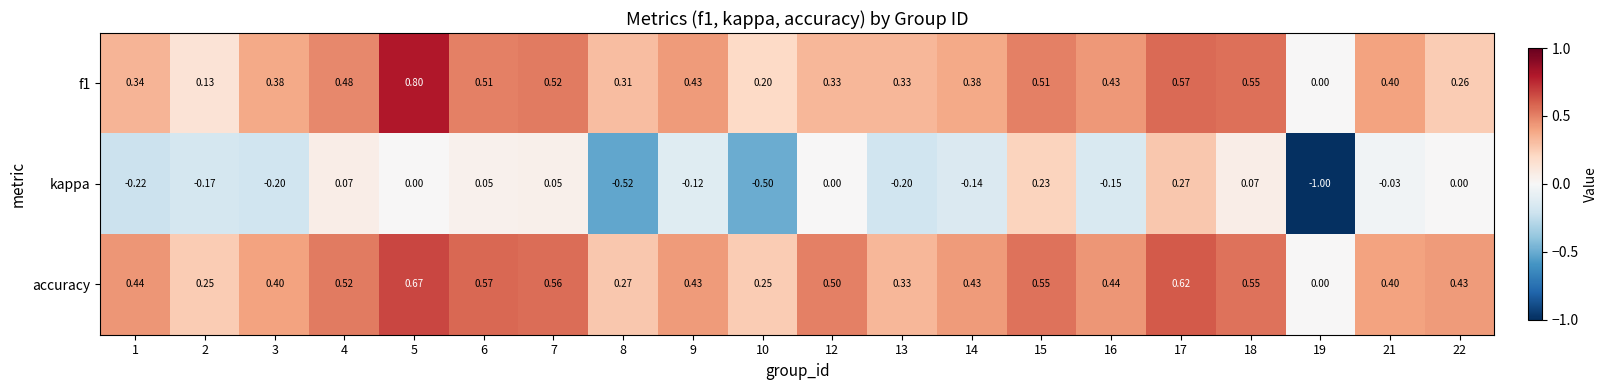

Is the value of f1 at 10 greater than the value of accuracy at 1?

No